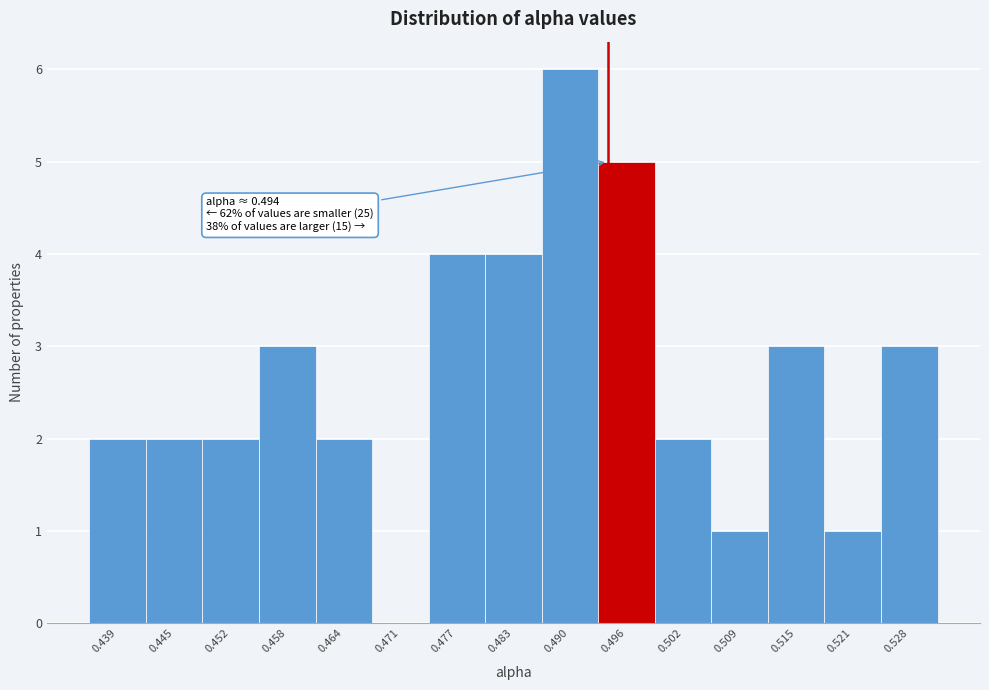

Which range on the x-axis has the tallest bar?

0.487 to 0.493